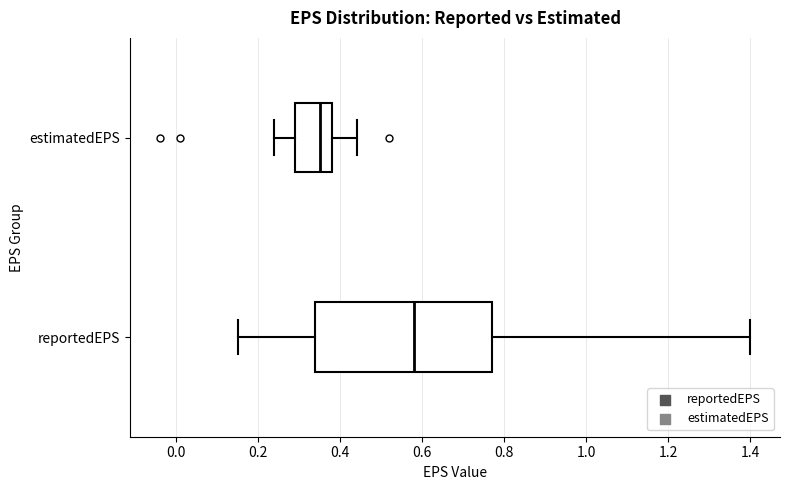

Which box's median line is the furthest to the left?

estimatedEPS